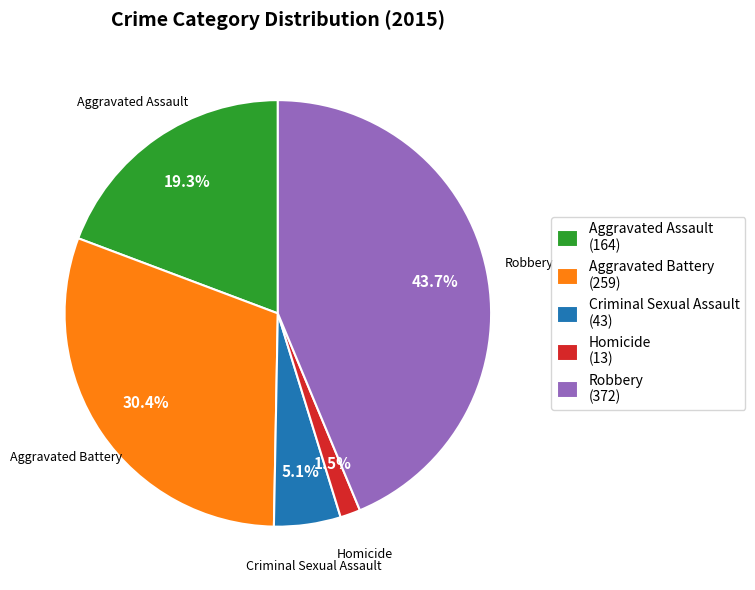

How many slices are in this pie chart?

5